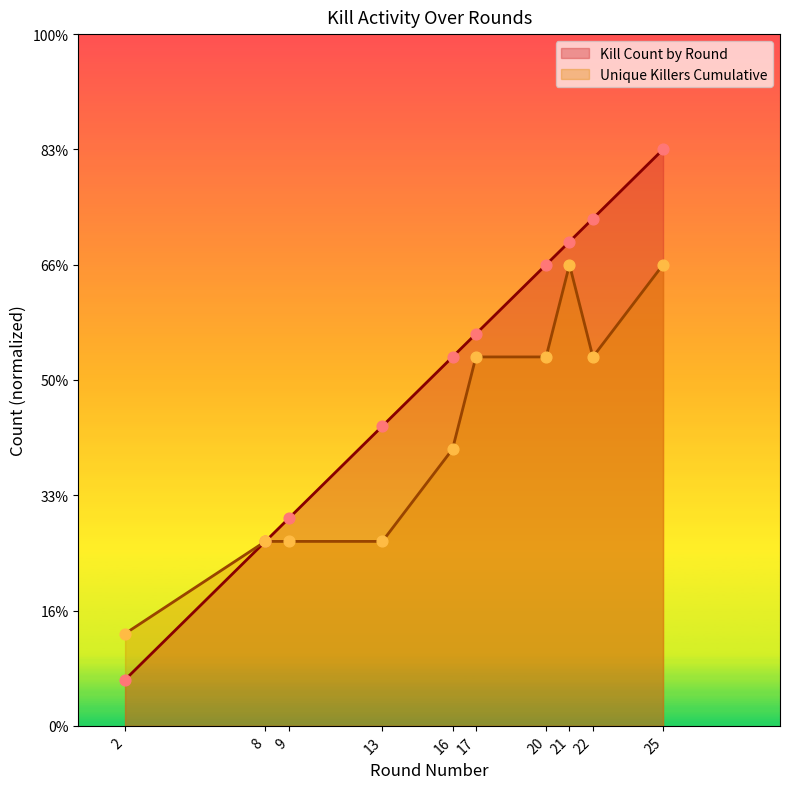

Which series reaches the maximum Y coordinate?

Kill Count by Round